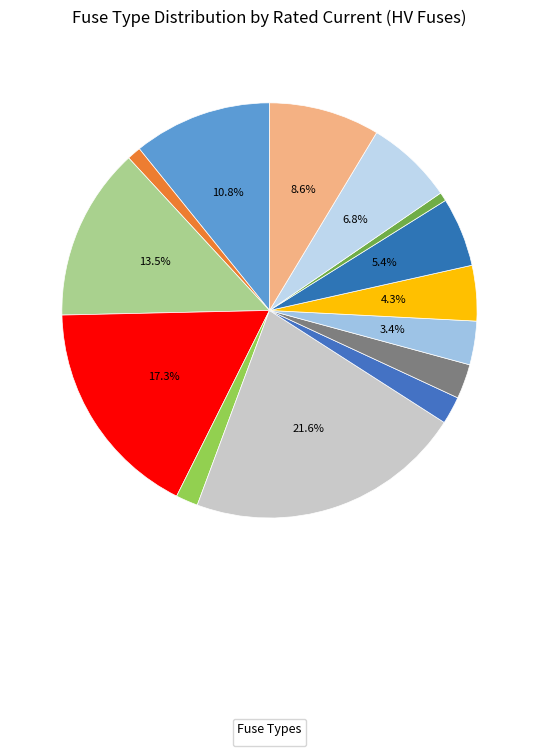

How many slices are in this pie chart?

14